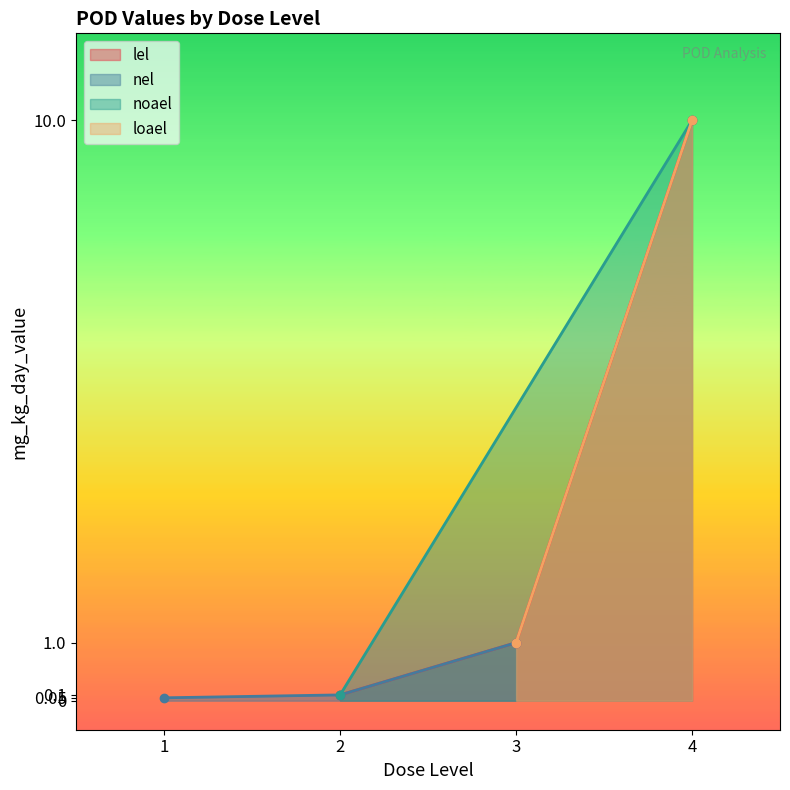

What is the total value across all series at 1?

0.2